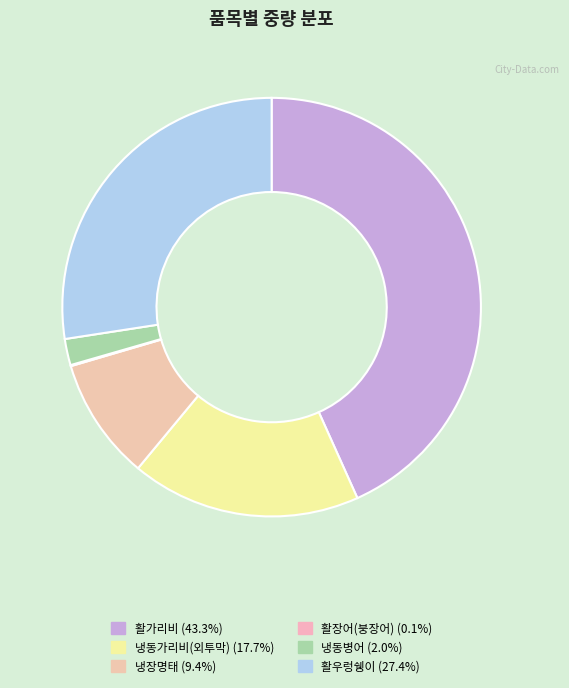

To the nearest percent, what percentage of the pie is 냉장명태?

9%